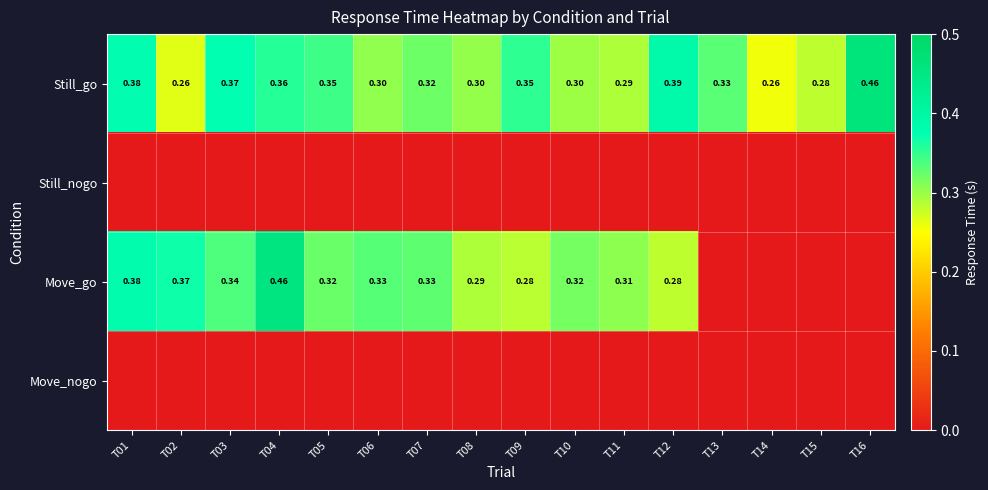

Rank the categories by Still_go value from lowest to highest.

T14, T02, T15, T11, T10, T08, T06, T07, T13, T05, T09, T04, T03, T01, T12, T16